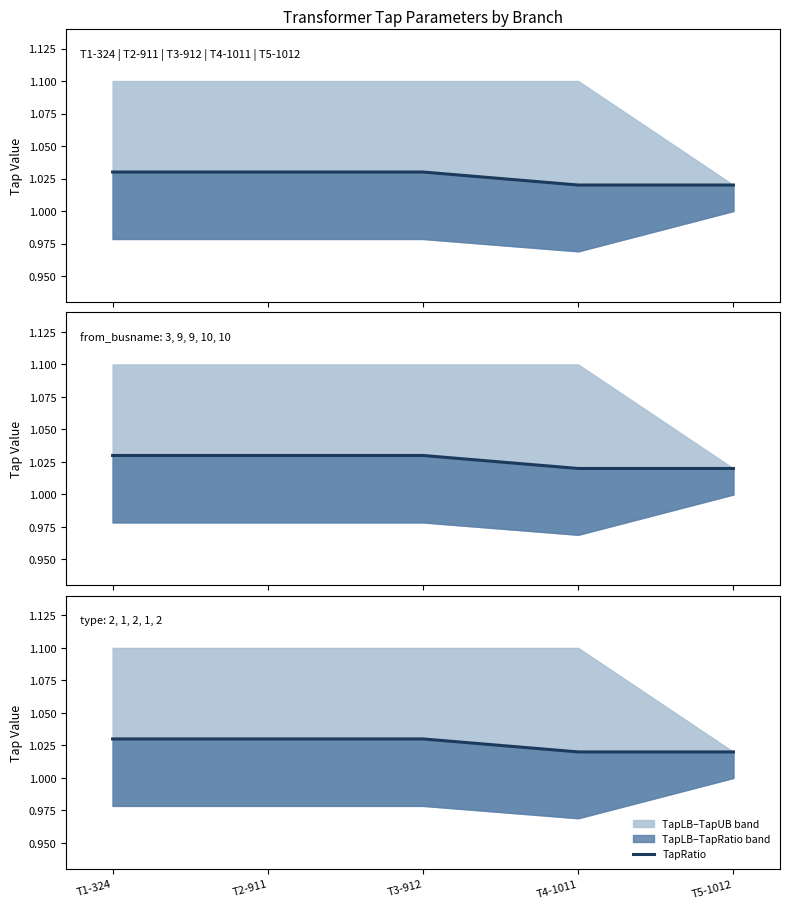

List the labels in order of value, largest first.

T1-324, T2-911, T3-912, T4-1011, T5-1012